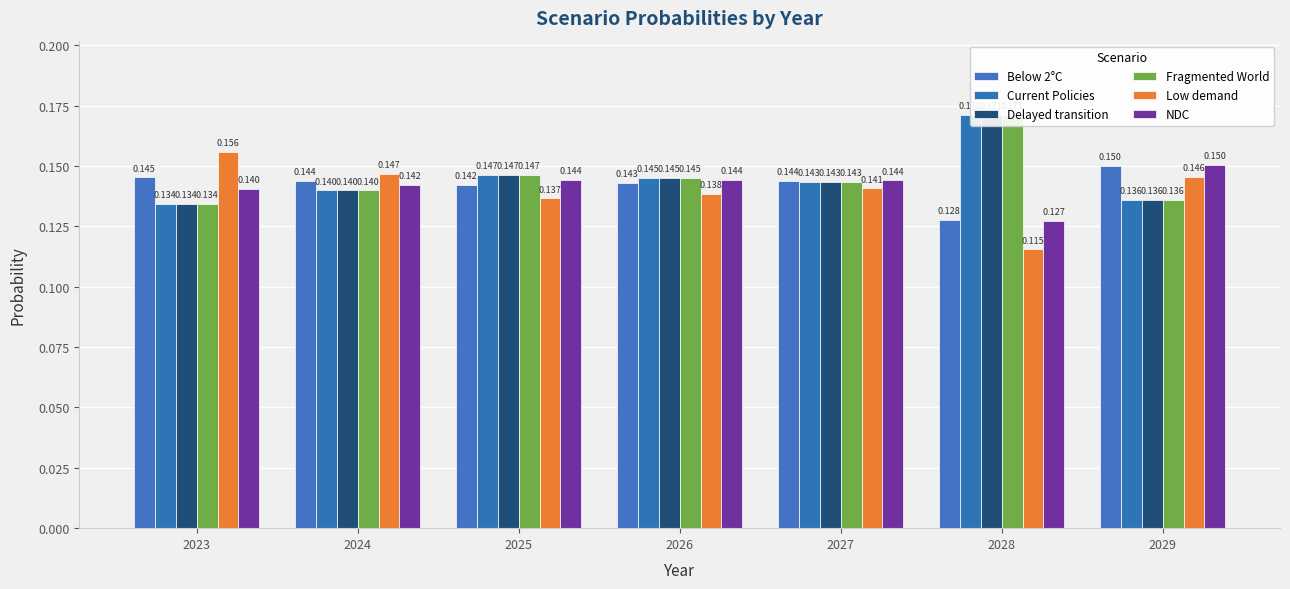

The value of Below 2°C at 2025 is 0.1. True or false?

True